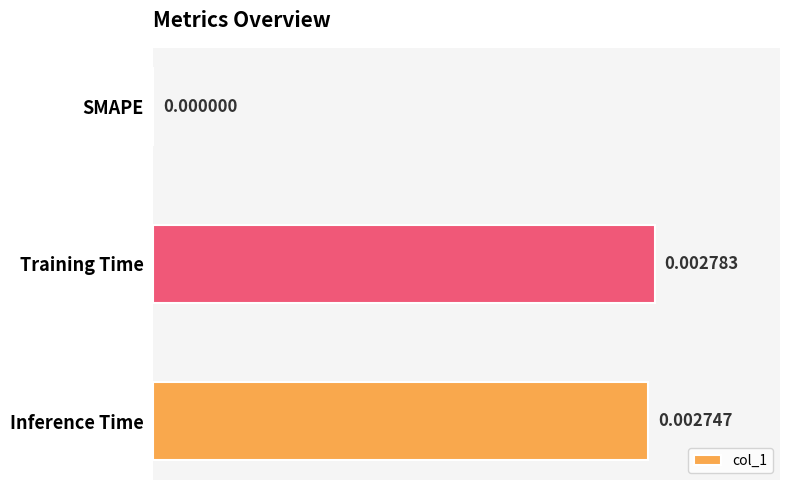

At which label is the value closest to 0?

SMAPE